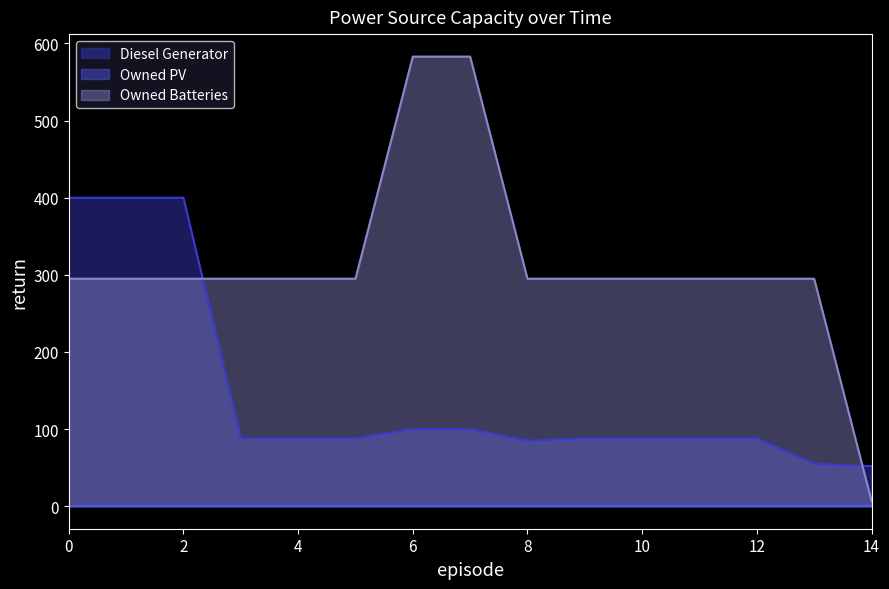

The value of Diesel Generator at 2 is 400. True or false?

True